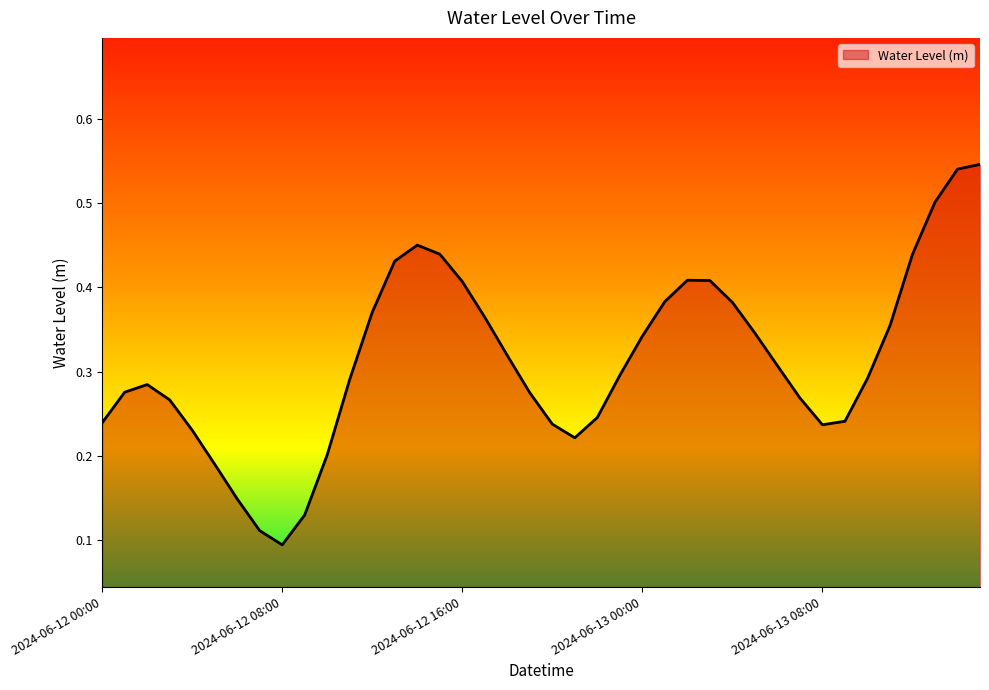

Reading left to right, what are all the values shown in this chart?

2024-06-12 00:00=0.2	2024-06-12 01:00=0.3	2024-06-12 02:00=0.3	2024-06-12 03:00=0.3	2024-06-12 04:00=0.2	2024-06-12 05:00=0.2	2024-06-12 06:00=0.1	2024-06-12 07:00=0.1	2024-06-12 08:00=0.1	2024-06-12 09:00=0.1	2024-06-12 10:00=0.2	2024-06-12 11:00=0.3	2024-06-12 12:00=0.4	2024-06-12 13:00=0.4	2024-06-12 14:00=0.4	2024-06-12 15:00=0.4	2024-06-12 16:00=0.4	2024-06-12 17:00=0.4	2024-06-12 18:00=0.3	2024-06-12 19:00=0.3	2024-06-12 20:00=0.2	2024-06-12 21:00=0.2	2024-06-12 22:00=0.2	2024-06-12 23:00=0.3	2024-06-13 00:00=0.3	2024-06-13 01:00=0.4	2024-06-13 02:00=0.4	2024-06-13 03:00=0.4	2024-06-13 04:00=0.4	2024-06-13 05:00=0.3	2024-06-13 06:00=0.3	2024-06-13 07:00=0.3	2024-06-13 08:00=0.2	2024-06-13 09:00=0.2	2024-06-13 10:00=0.3	2024-06-13 11:00=0.4	2024-06-13 12:00=0.4	2024-06-13 13:00=0.5	2024-06-13 14:00=0.5	2024-06-13 15:00=0.5